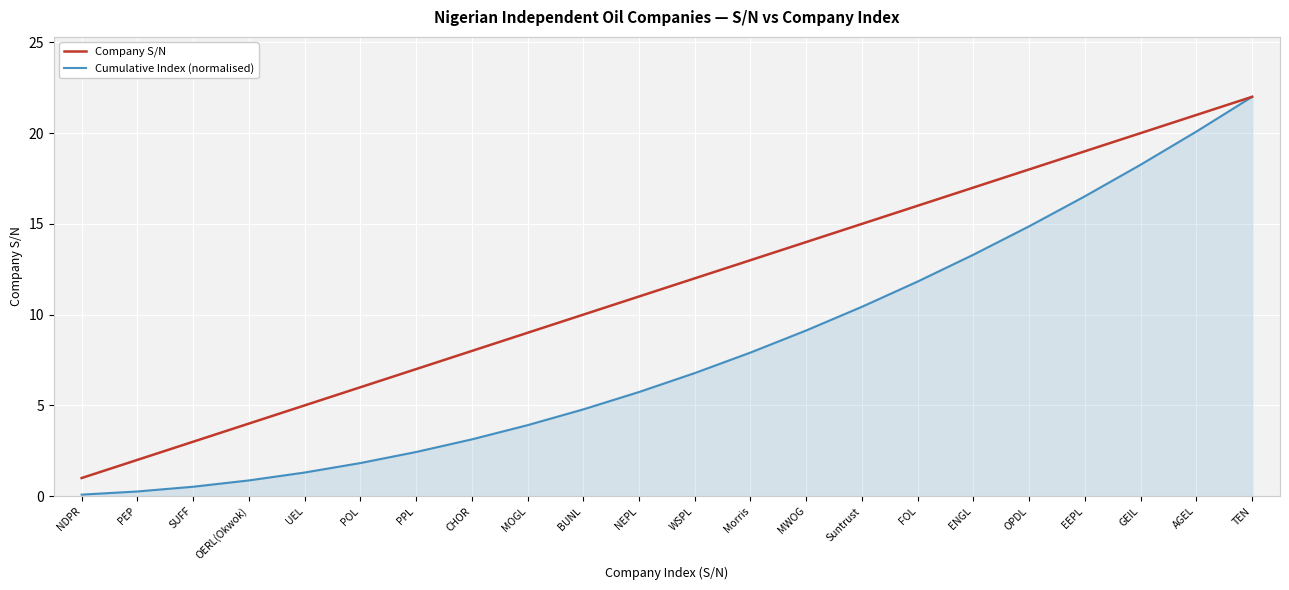

What is the average value of the Company S/N series?

11.5